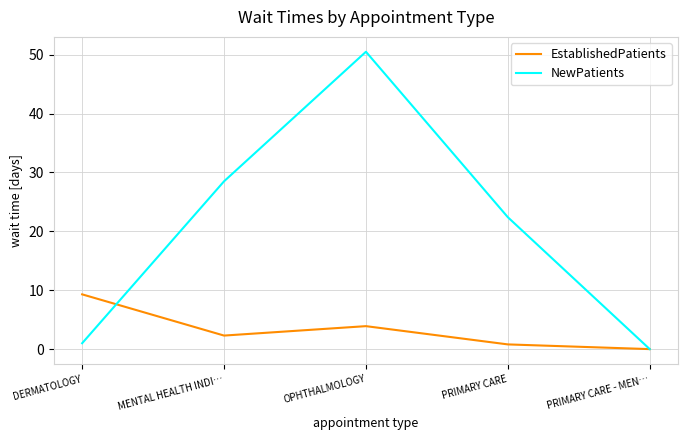

Reading right to left, transcribe all the data shown in this chart.

EstablishedPatients: PRIMARY CARE - MEN…=0.0	PRIMARY CARE=0.8	OPHTHALMOLOGY=3.9	MENTAL HEALTH INDI…=2.3	DERMATOLOGY=9.3
NewPatients: PRIMARY CARE - MEN…=0.0	PRIMARY CARE=22.4	OPHTHALMOLOGY=50.5	MENTAL HEALTH INDI…=28.5	DERMATOLOGY=1.0